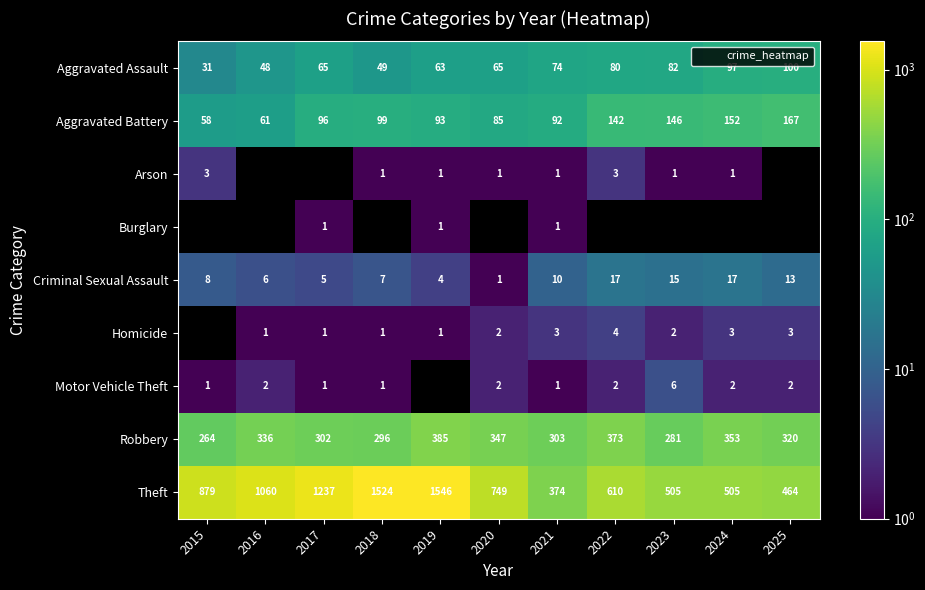

The Arson series shows 0.5 at 2020. True or false?

False